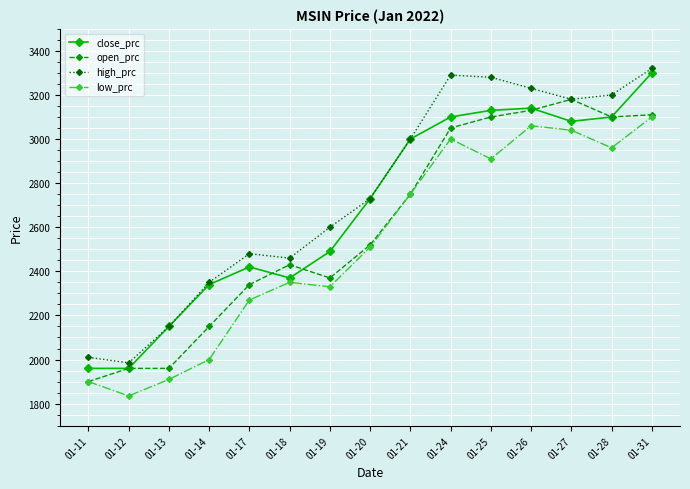

Reading right to left, what are all the values shown in this chart?

close_prc: 01-31=3300	01-28=3100	01-27=3080	01-26=3140	01-25=3130	01-24=3100	01-21=3000	01-20=2730	01-19=2490	01-18=2370	01-17=2420	01-14=2340	01-13=2150	01-12=1960	01-11=1960
open_prc: 01-31=3110	01-28=3100	01-27=3180	01-26=3130	01-25=3100	01-24=3050	01-21=2750	01-20=2520	01-19=2370	01-18=2430	01-17=2340	01-14=2150	01-13=1960	01-12=1960	01-11=1900
high_prc: 01-31=3320	01-28=3200	01-27=3180	01-26=3230	01-25=3280	01-24=3290	01-21=3000	01-20=2730	01-19=2600	01-18=2460	01-17=2480	01-14=2350	01-13=2150	01-12=1985	01-11=2010
low_prc: 01-31=3100	01-28=2960	01-27=3040	01-26=3060	01-25=2910	01-24=3000	01-21=2750	01-20=2510	01-19=2330	01-18=2350	01-17=2270	01-14=2000	01-13=1910	01-12=1835	01-11=1900